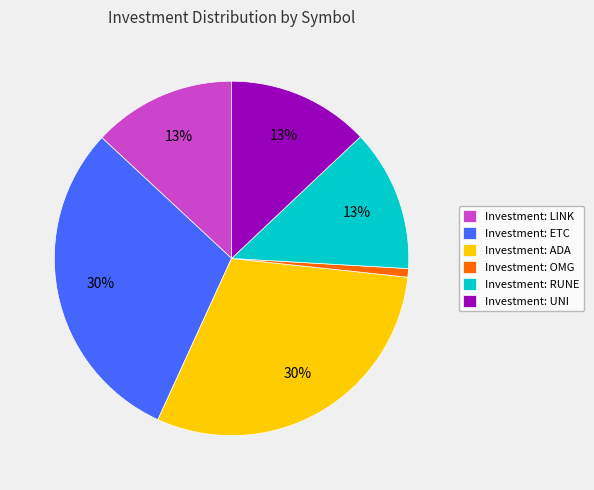

To the nearest percent, what is the difference between the largest and smallest slice percentages?

29%